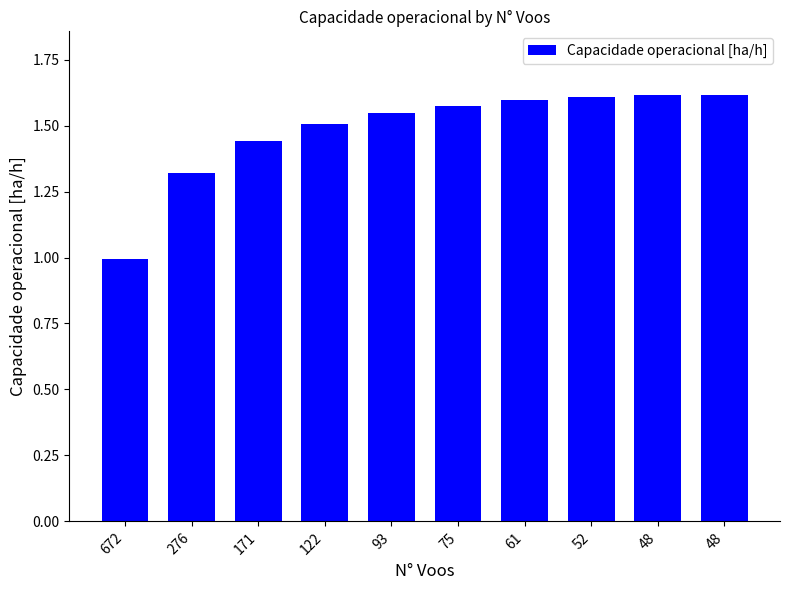

How many categories are shown in the chart?

10